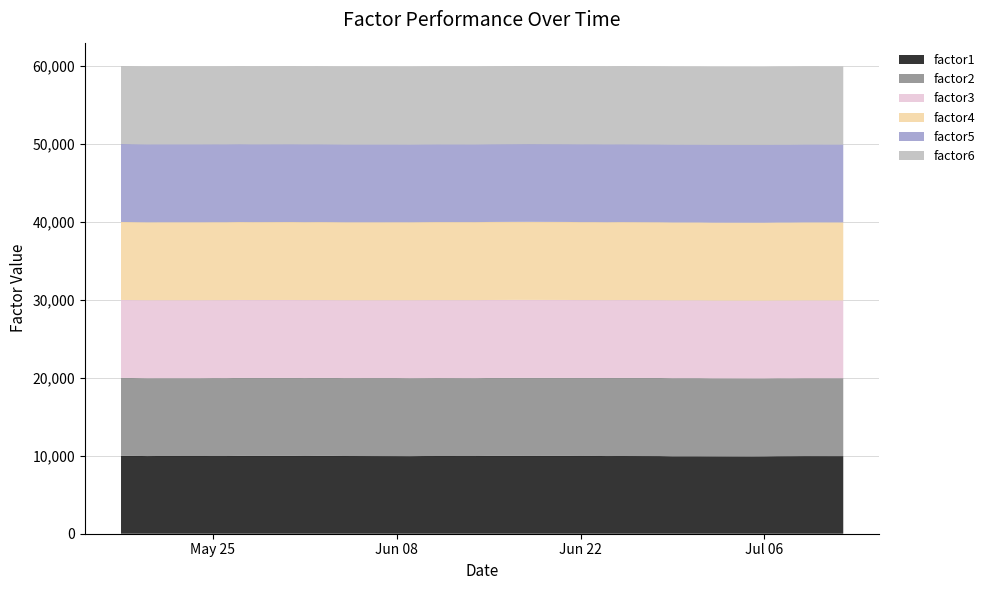

What is the highest value of the factor1 series?

9994.3